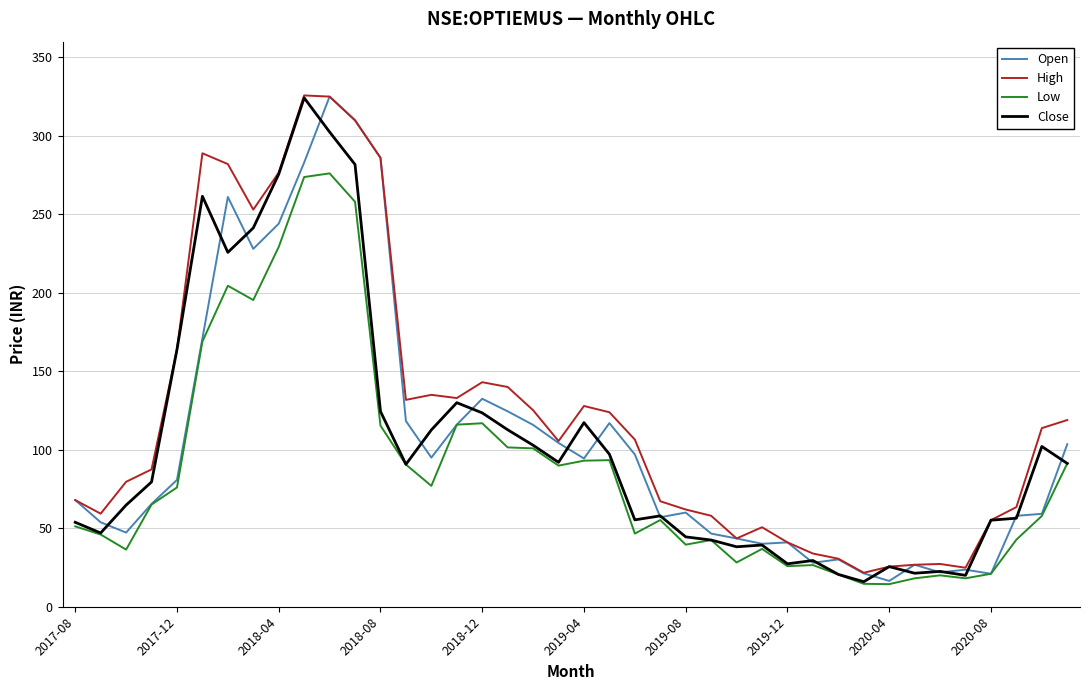

Which series has the largest total across all categories?

High